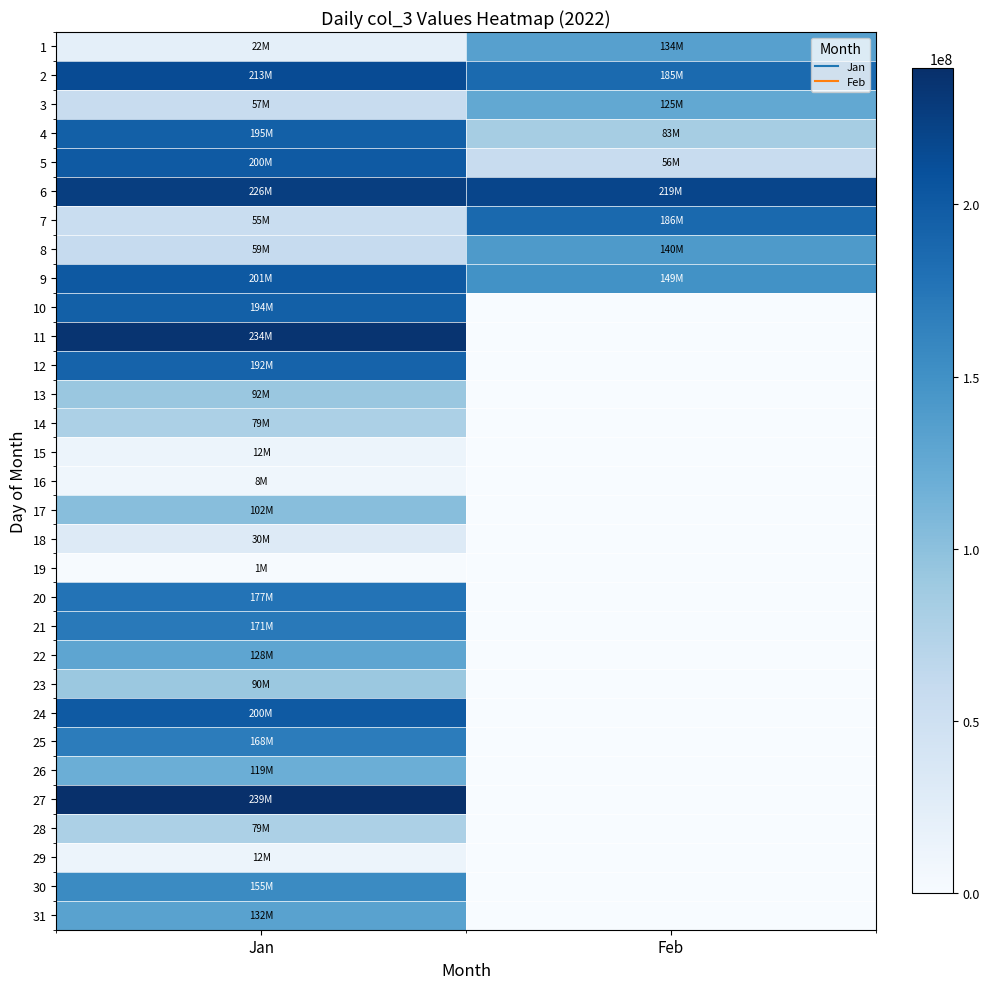

At which category is the sum across all series the highest?

Jan